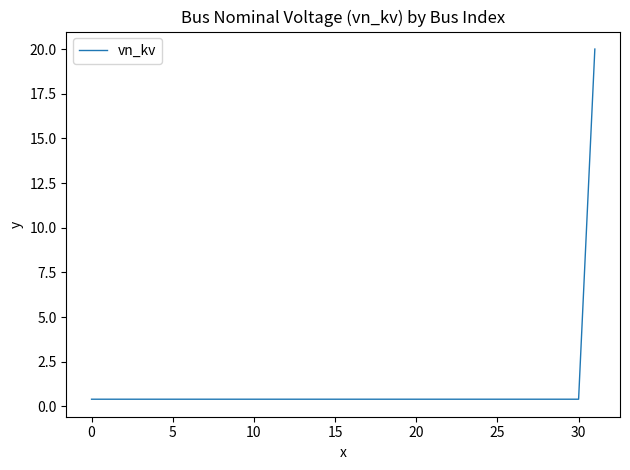

What is the maximum value shown in the chart?

20.0